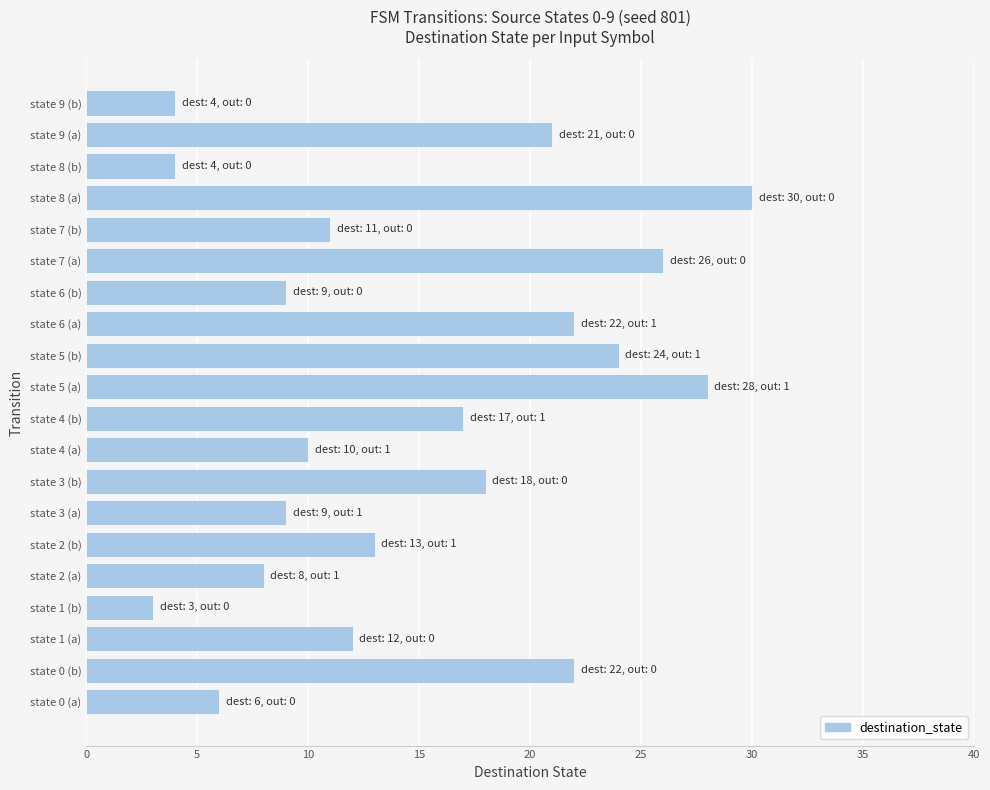

How many categories are shown in the chart?

20